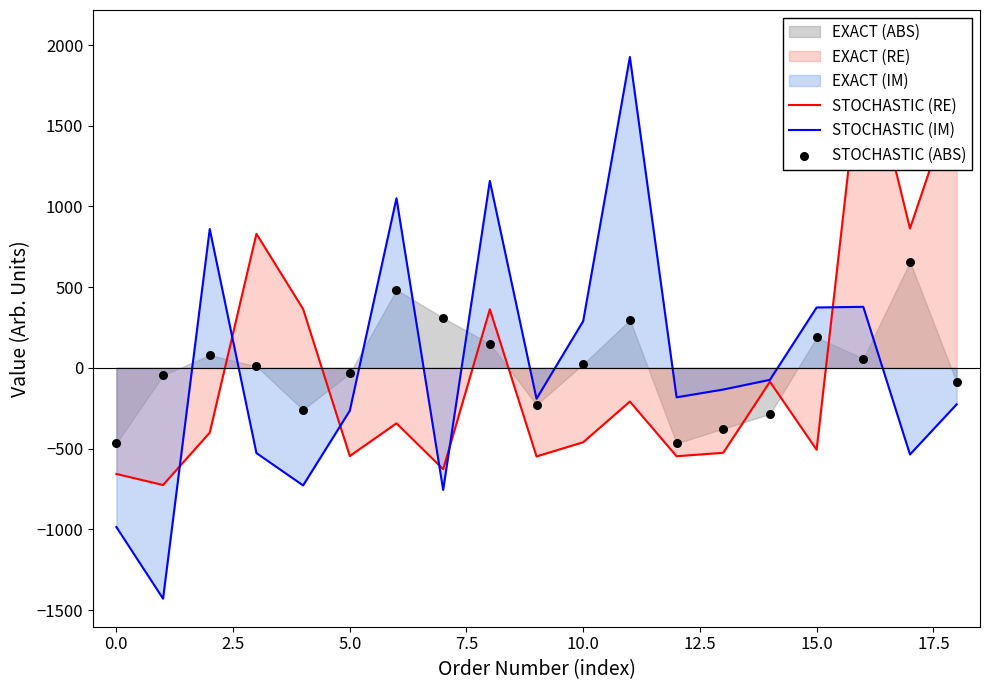

At how many categories does at least one series exceed -708?

19